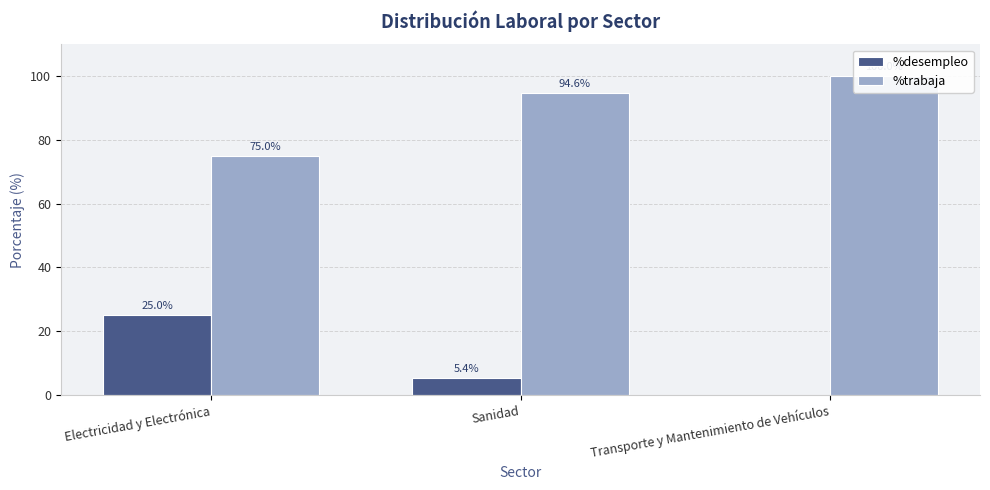

The value of %desempleo at Sanidad is 7.2. True or false?

False